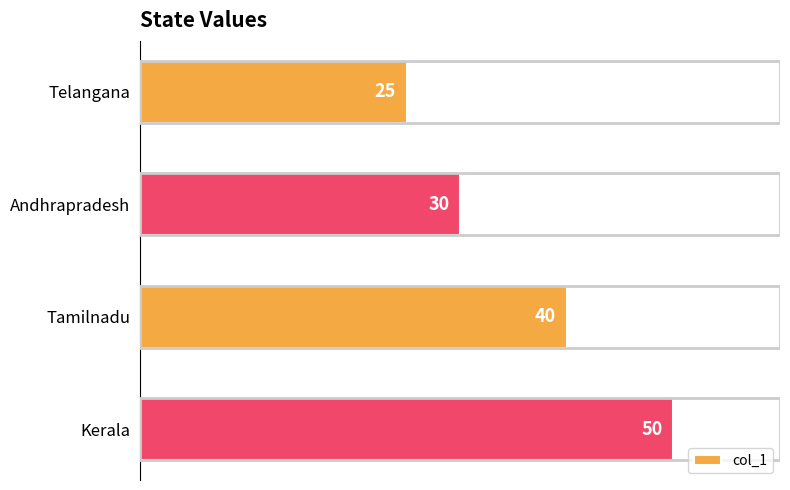

Rank the categories by value from highest to lowest.

Kerala, Tamilnadu, Andhrapradesh, Telangana